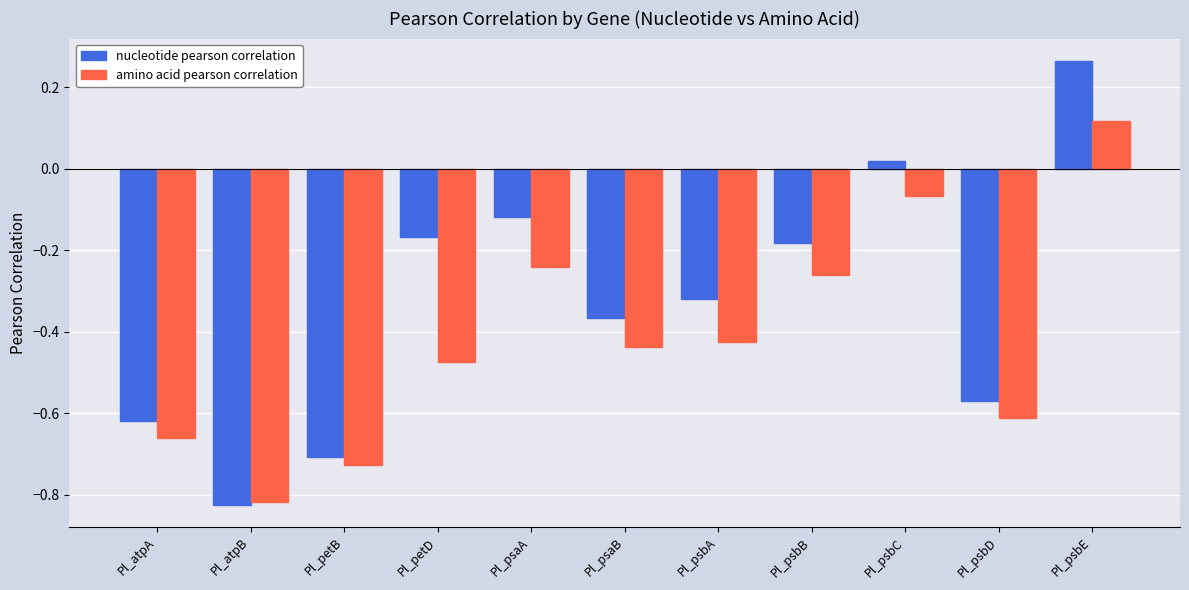

Which category has the highest value in the amino acid pearson correlation series?

Pl_psbE